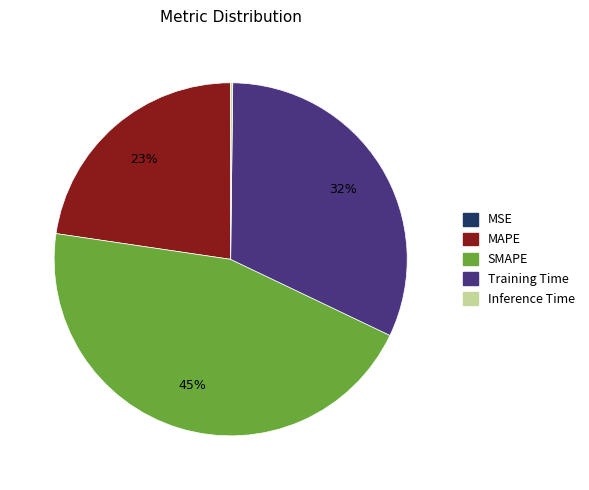

To the nearest percent, what is the average slice percentage?

20%